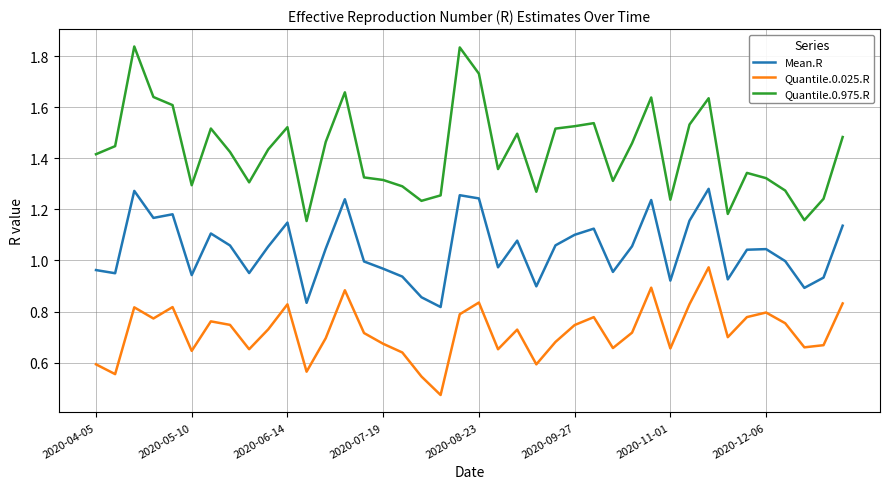

True or false: Mean.R has more than 2 interior local peaks.

True